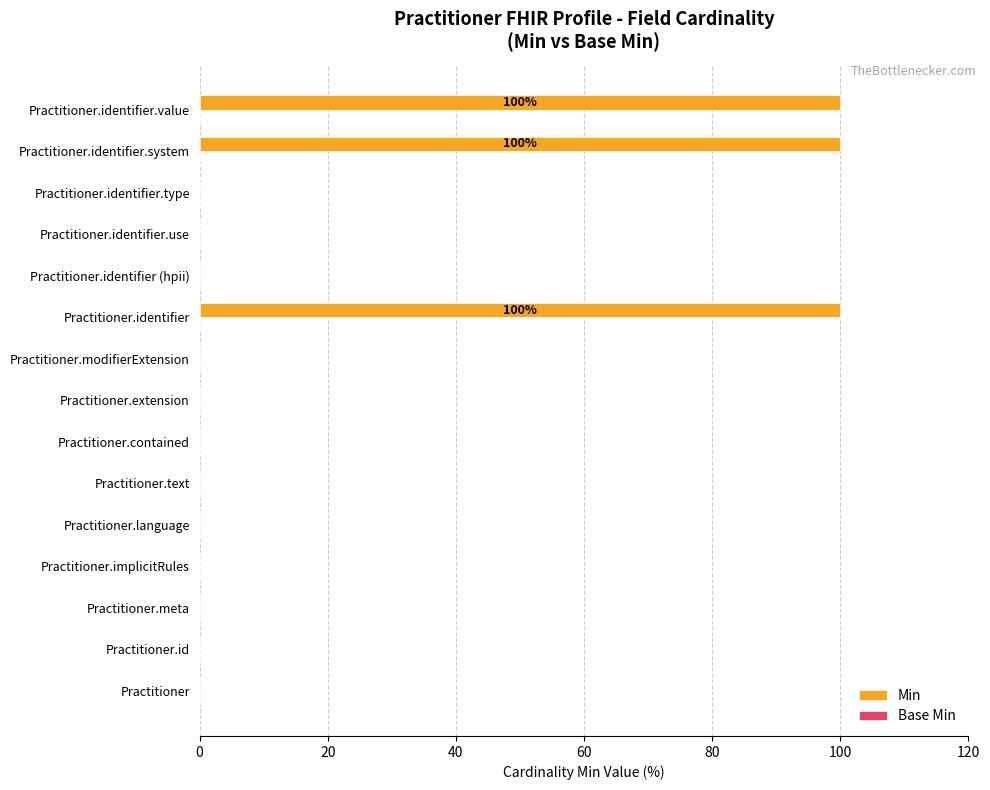

What is the greatest value displayed?

100